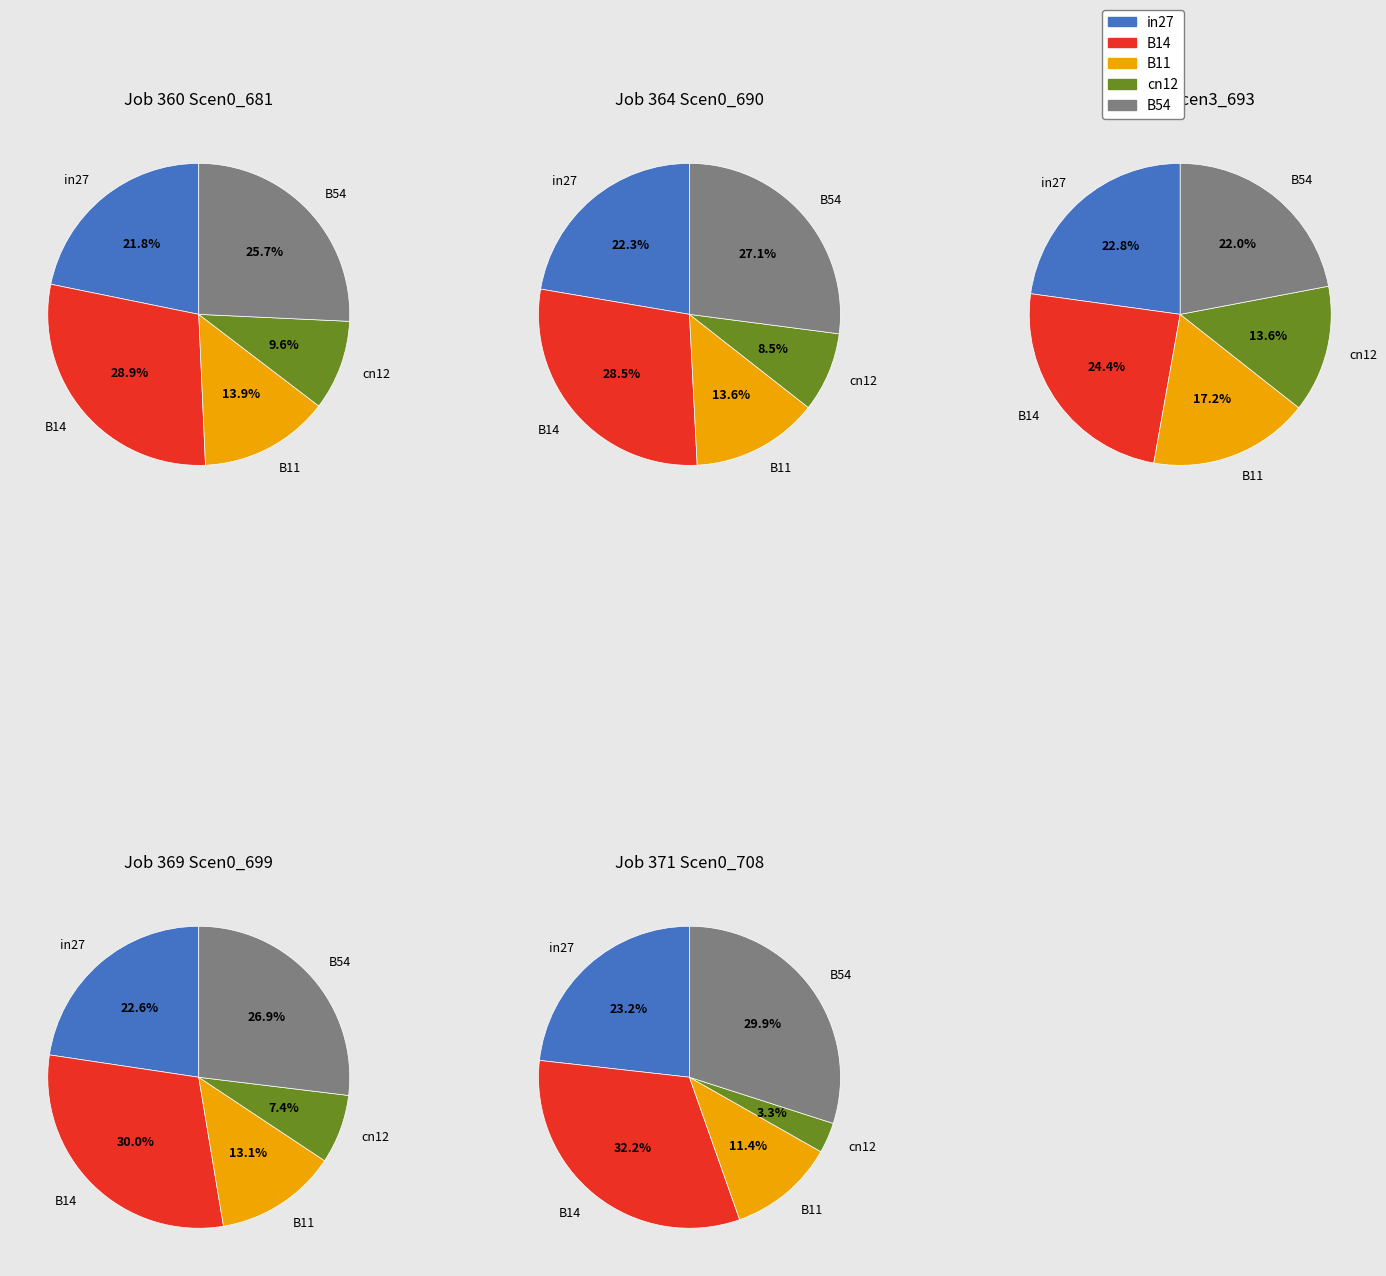

Is it true that B54 is 26% of the pie?

True